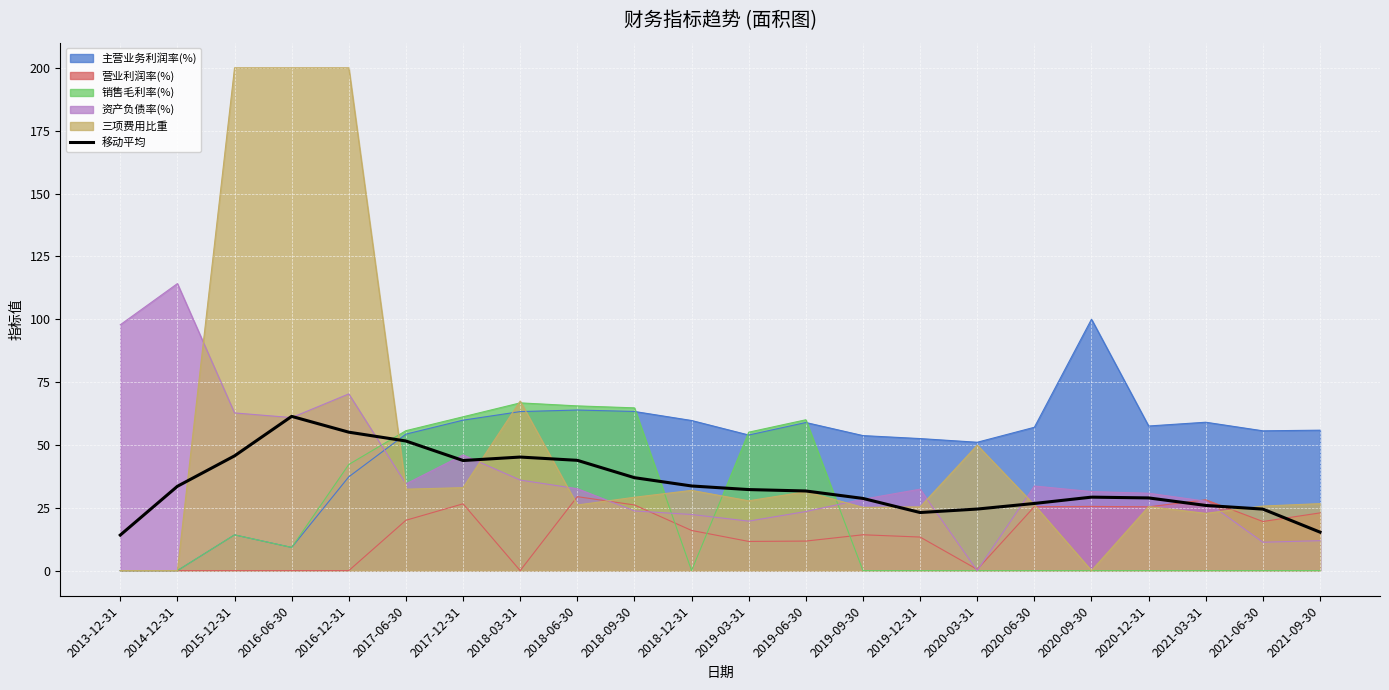

Where is the first local minimum?

2017-12-31